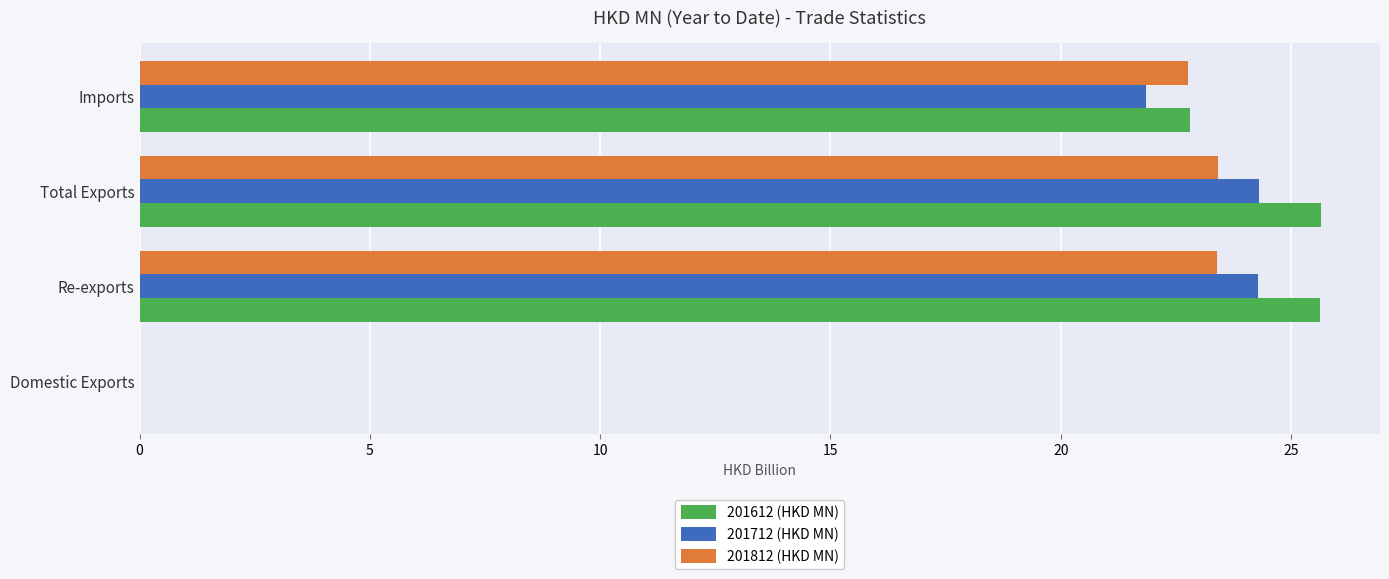

What is the greatest value displayed?

25.6